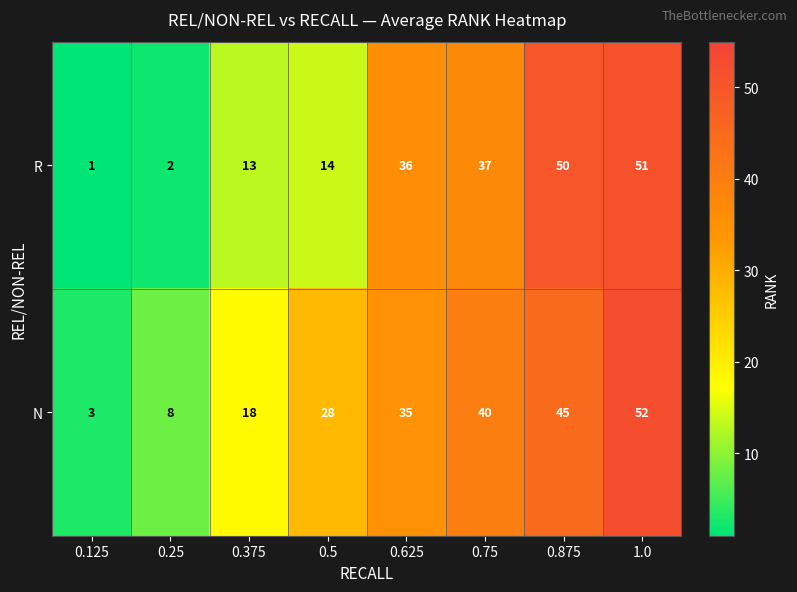

Reading left to right, list all the values displayed in this chart.

R: 0.125=1	0.25=2	0.375=13	0.5=14	0.625=36	0.75=37	0.875=50	1.0=51
N: 0.125=3	0.25=8	0.375=18	0.5=28	0.625=35	0.75=40	0.875=45	1.0=52